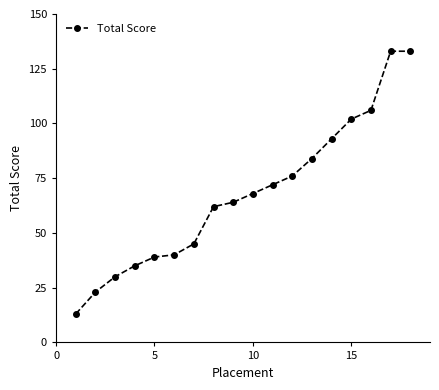

Does the chart have visible grid lines?

No